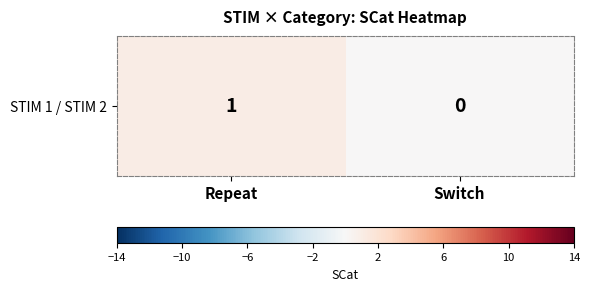

What is the sum of the values at Switch and Repeat?

1